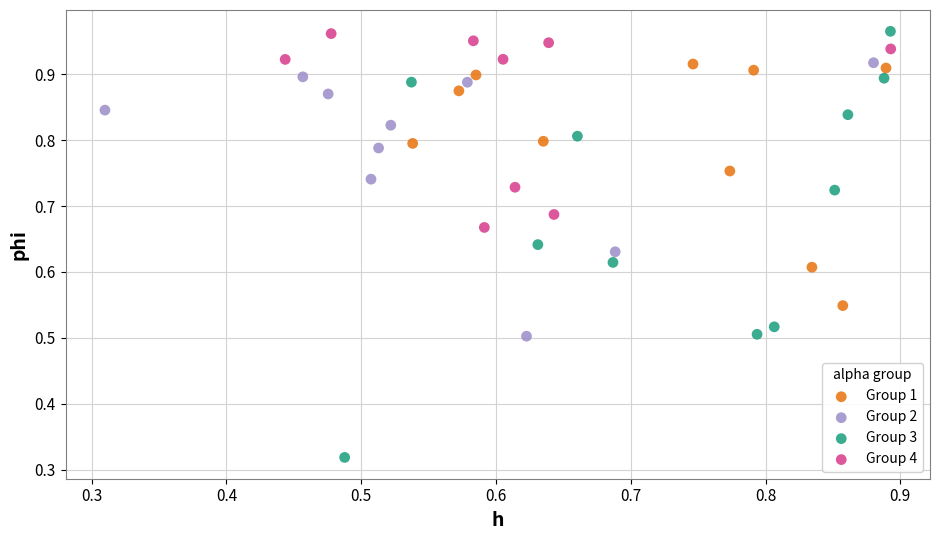

Which series contains the lowest Y value?

Group 3